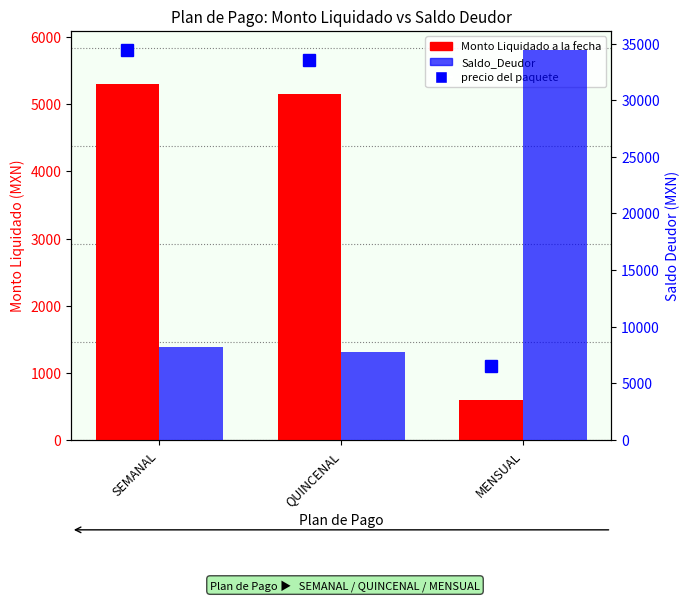

Rank the series by their maximum value, from lowest to highest.

Monto Liquidado a la fecha, Saldo_Deudor